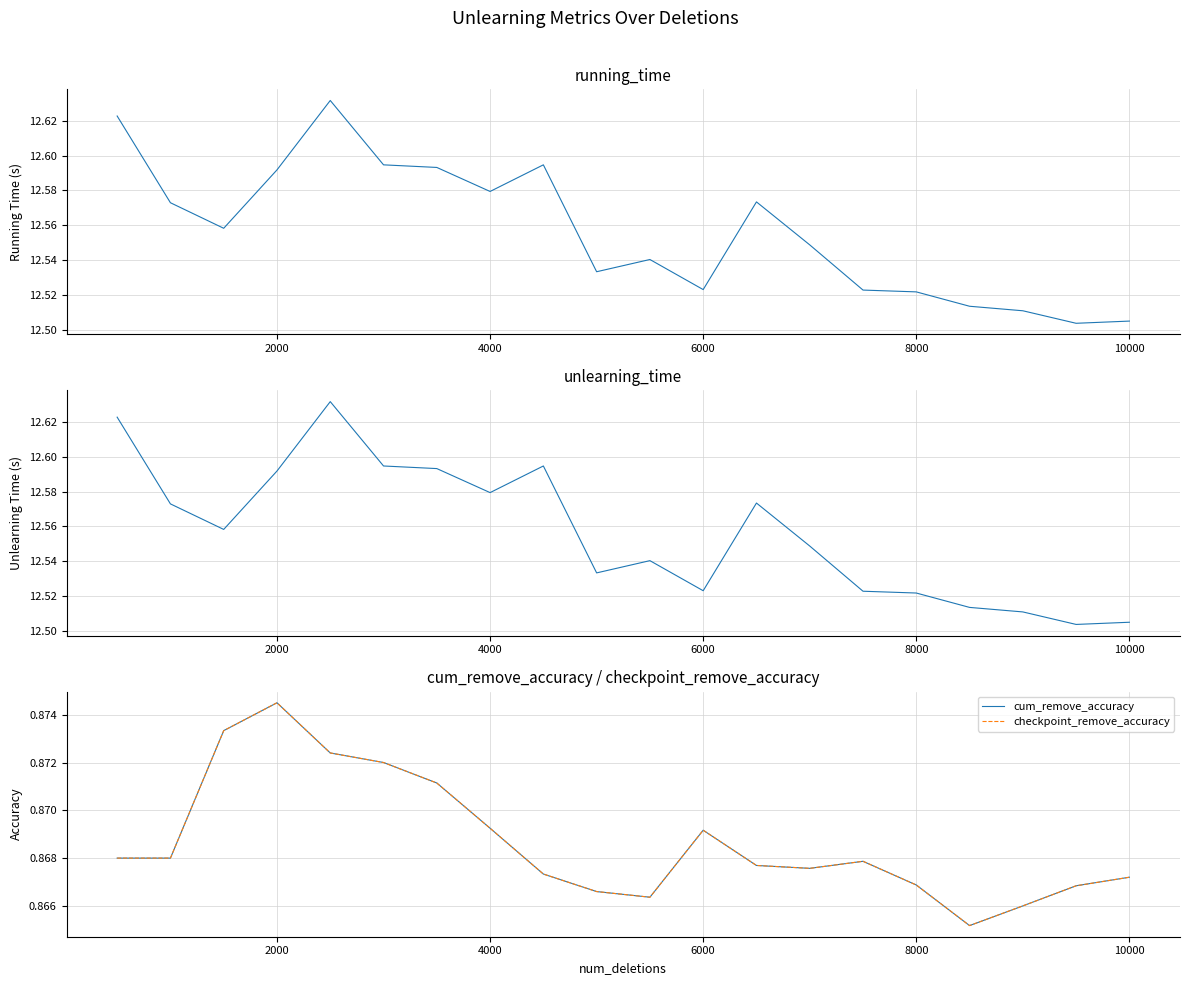

Which series has the largest total across all categories?

running_time